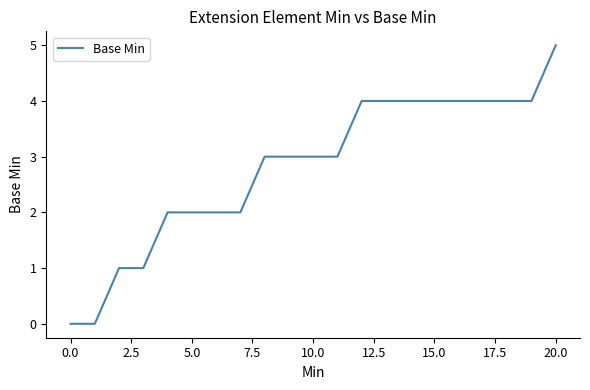

What is the difference between the maximum and minimum values?

5